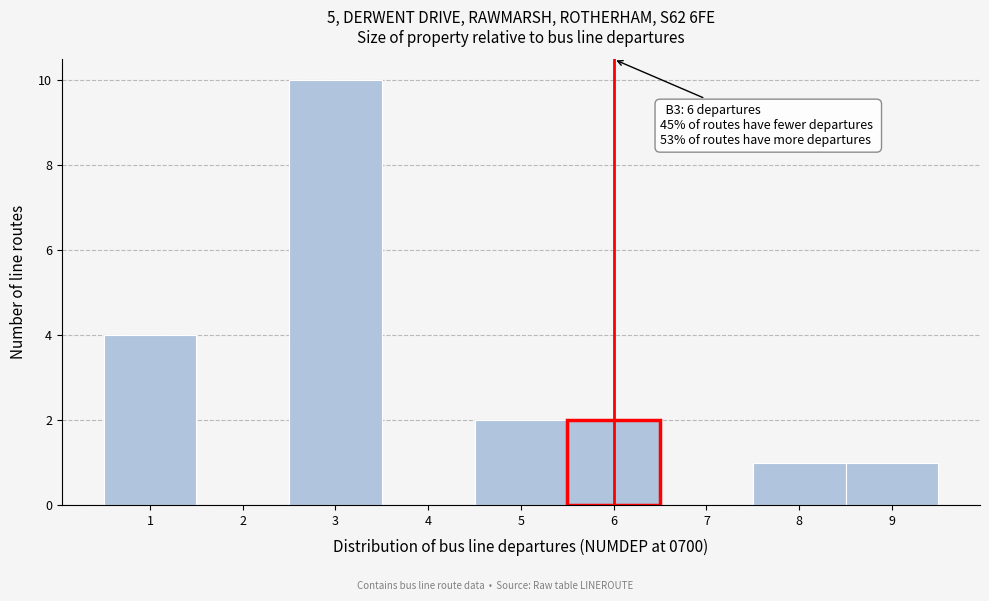

Which range on the x-axis has the tallest bar?

2.5 to 3.5